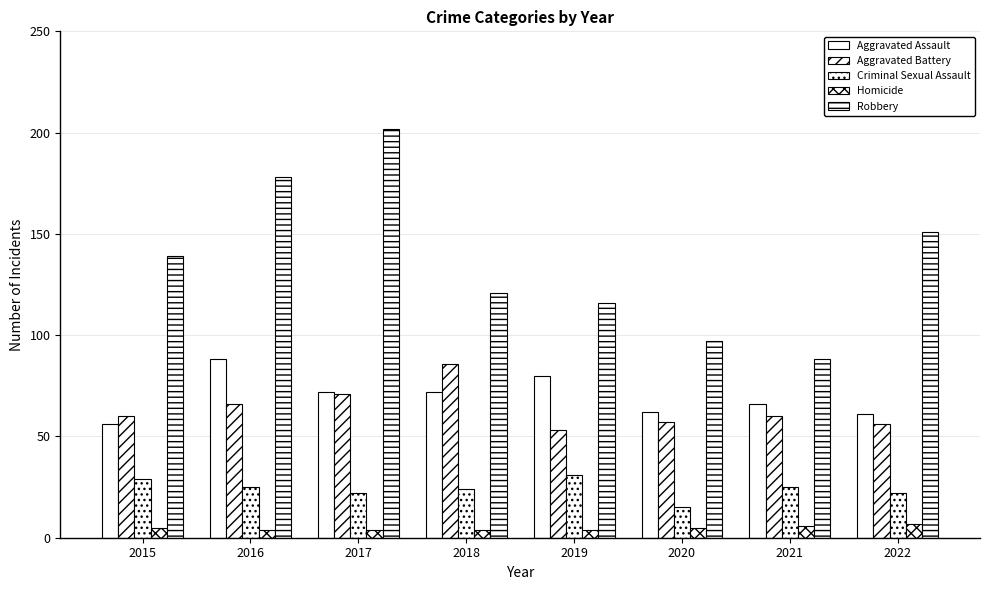

Where does the Robbery series first go above 139?

2016